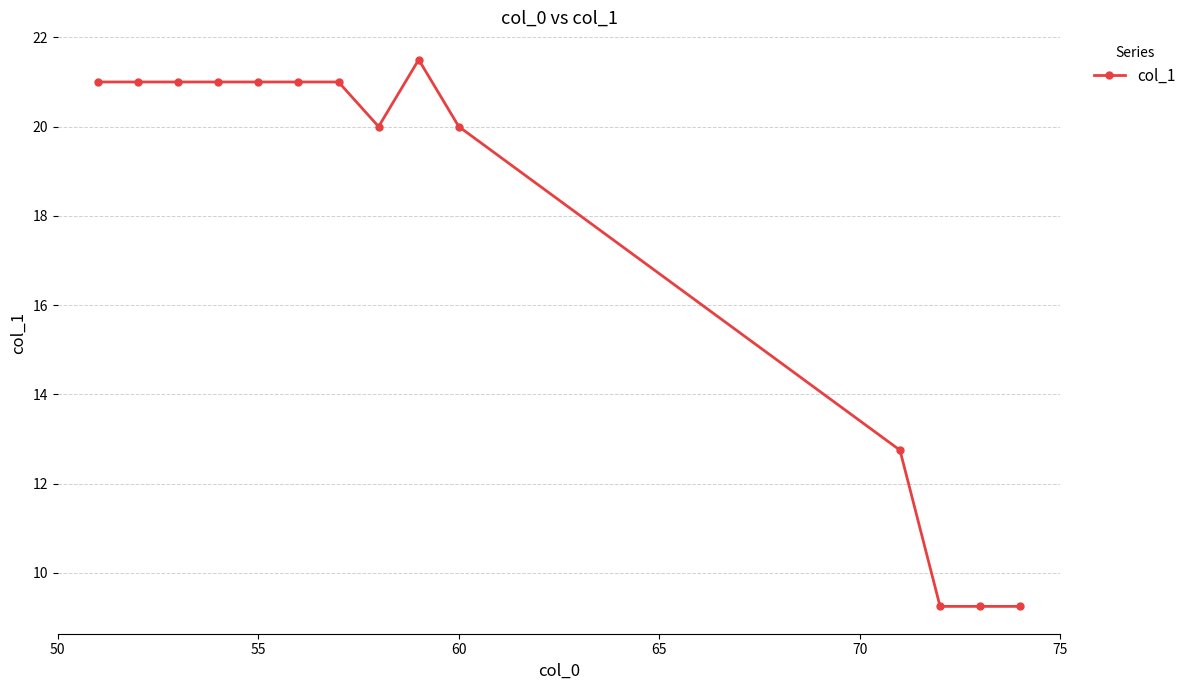

What is the greatest value displayed?

21.5